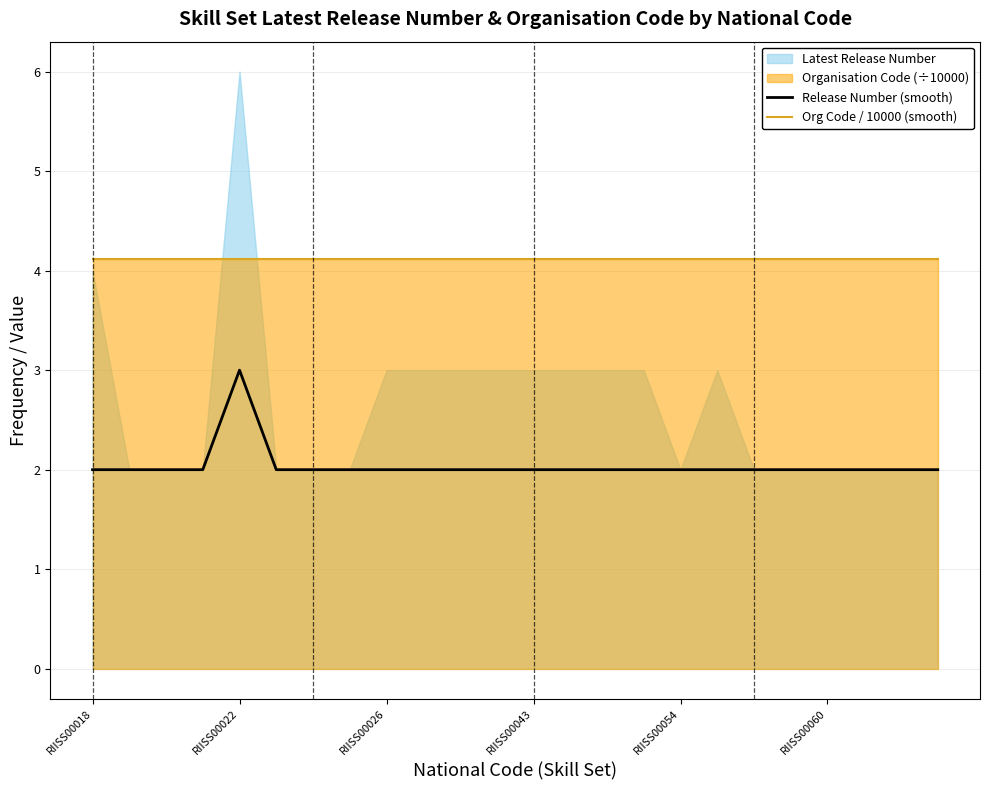

True or false: Org Code / 10000 (smooth) has a value of 2.2 at RIISS00018.

False